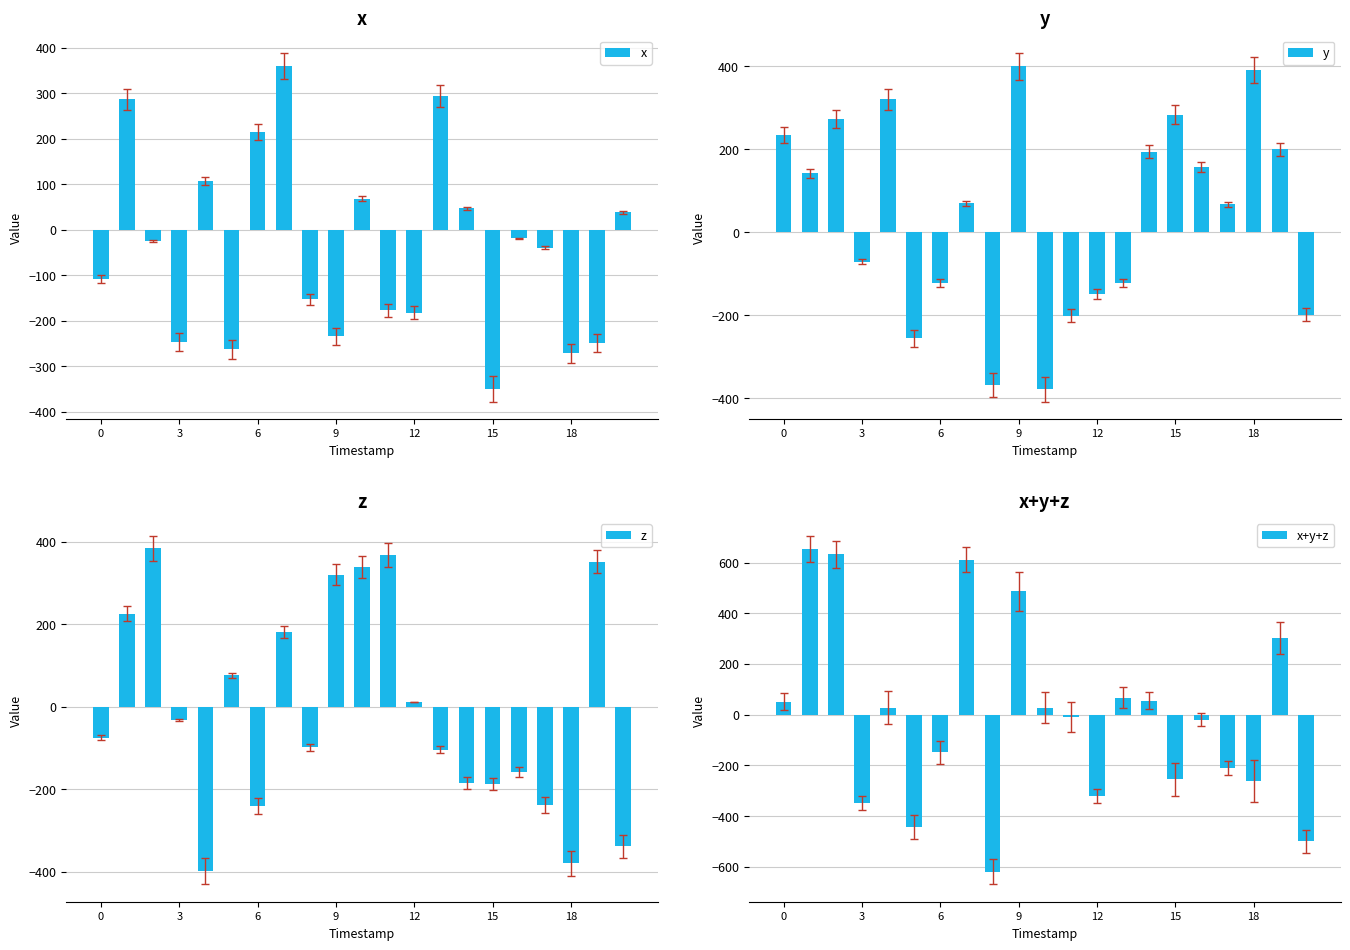

Which series has the largest total across all categories?

y